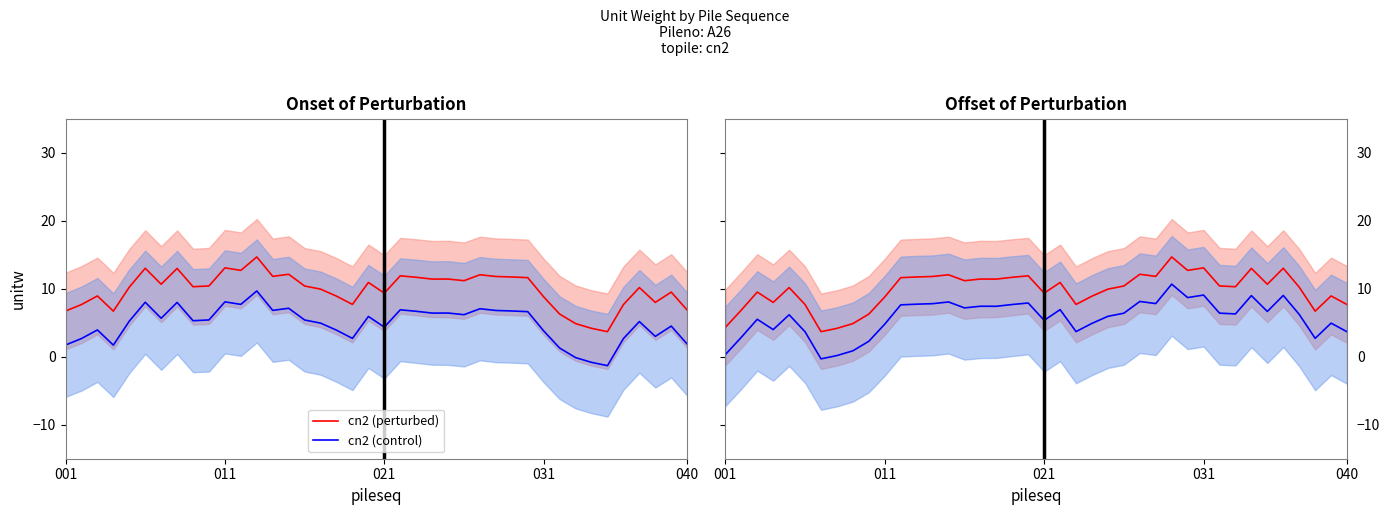

What is the difference between the cn2 (perturbed) values at 20 and 37?

1.4